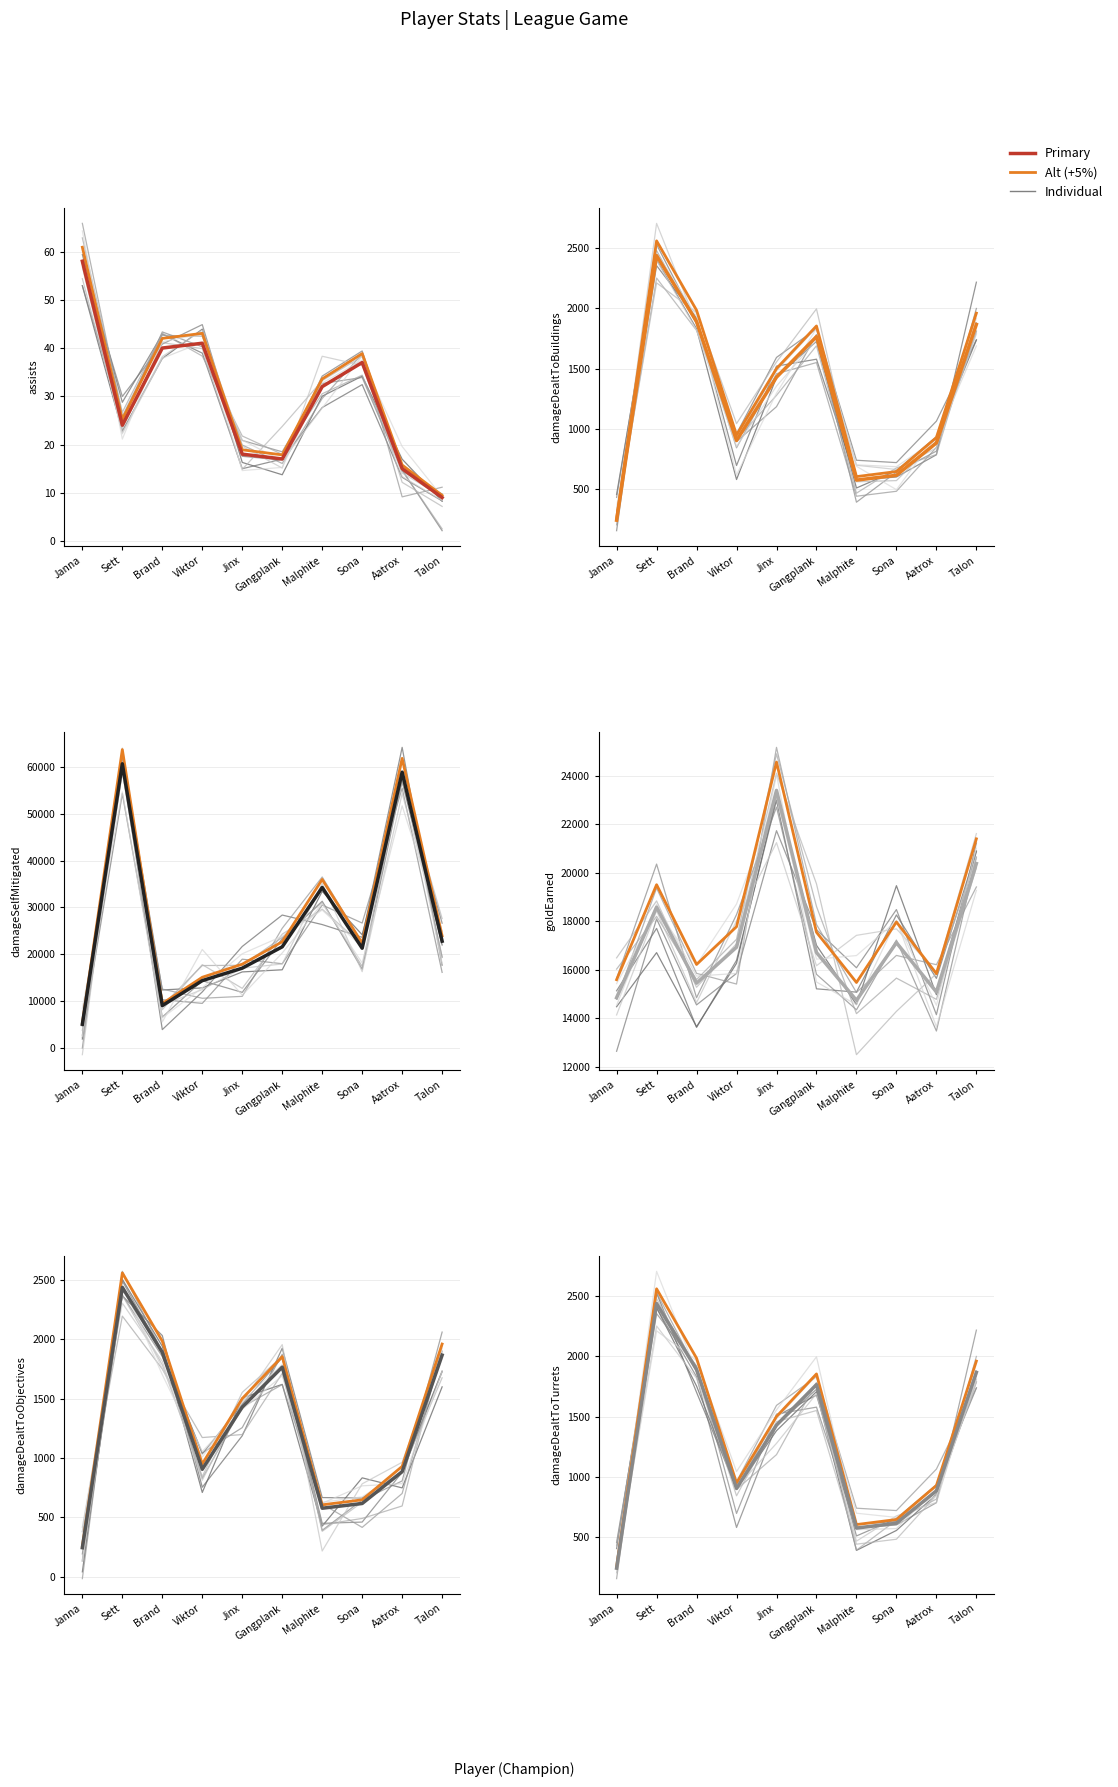

What is the highest value of the damageDealtToObjectives series?

2557.8